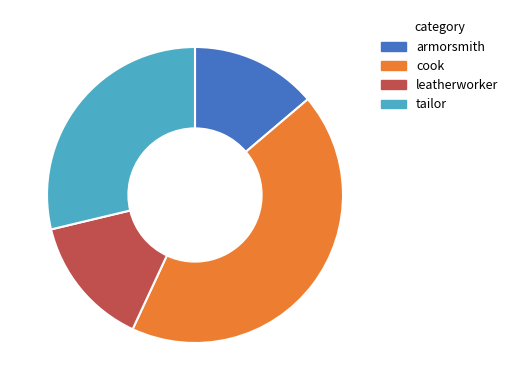

Combined, do tailor and leatherworker account for over 50%?

No